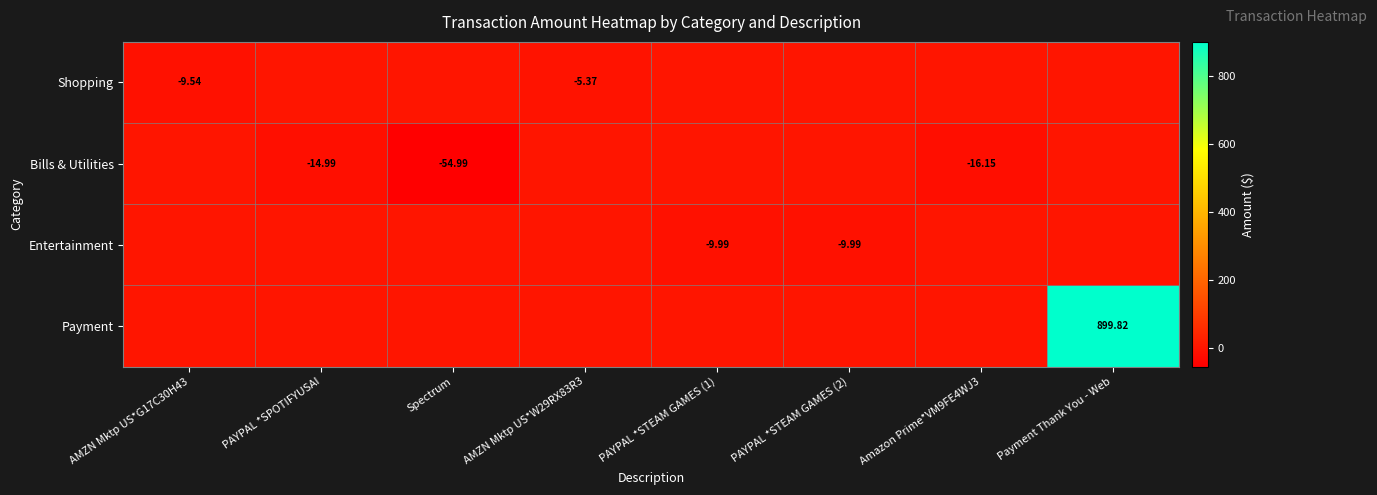

What is the total value across all series at Payment Thank You - Web?

899.8